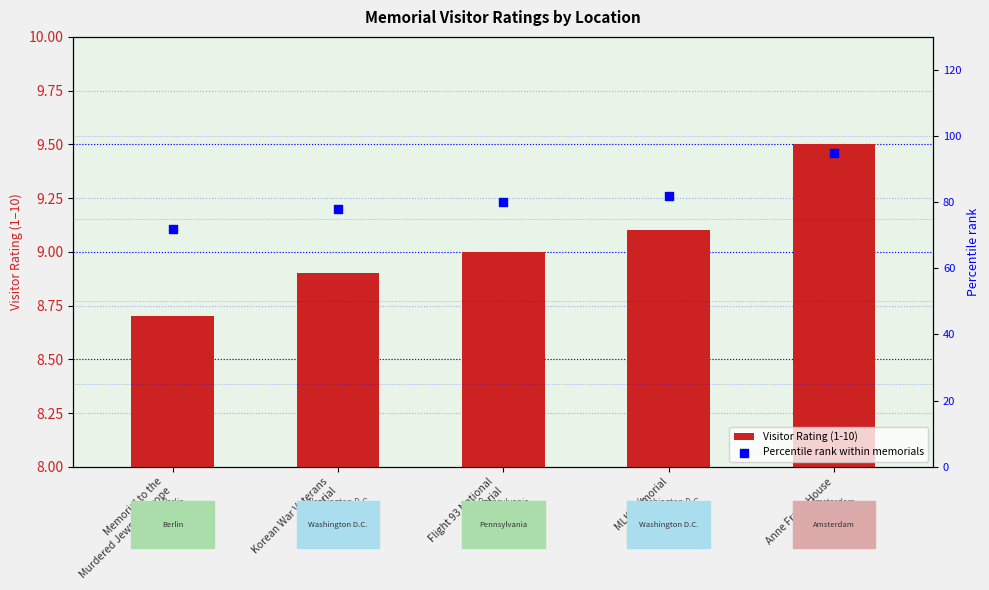

At which category is the sum across all series the highest?

Anne Frank House